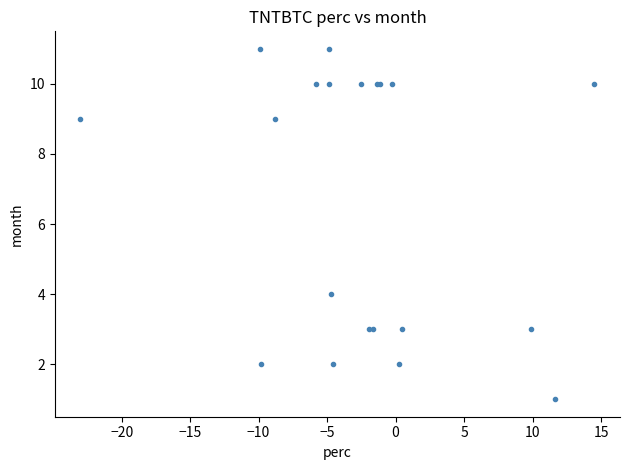

What Y value in the scatter plot is closest to 6?

4